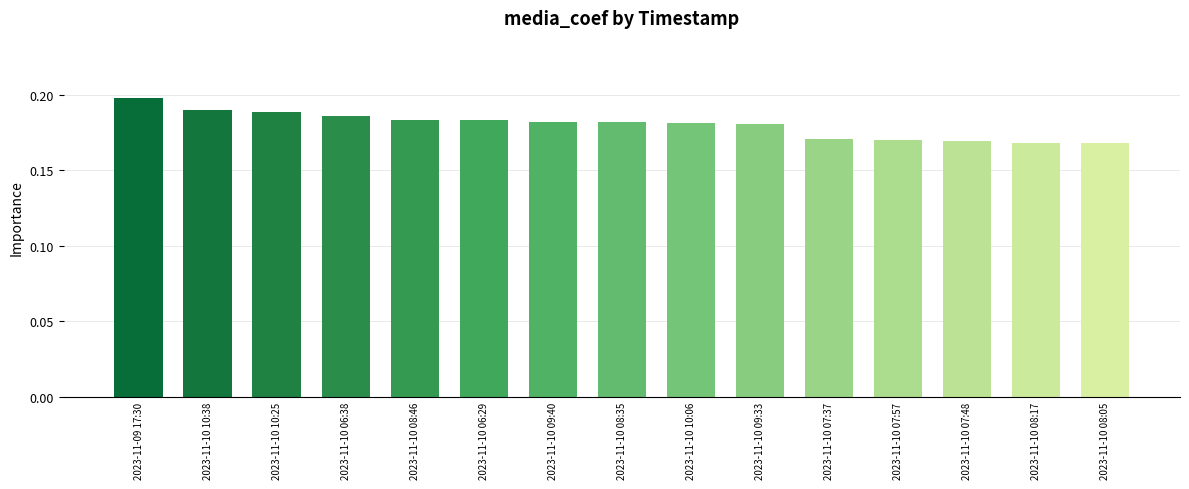

The value at 2023-11-10 08:46 is 0.2. True or false?

True